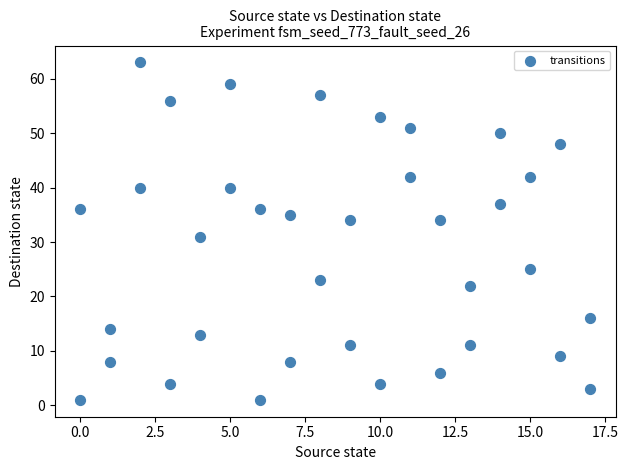

What is the range of X values (max minus min)?

17